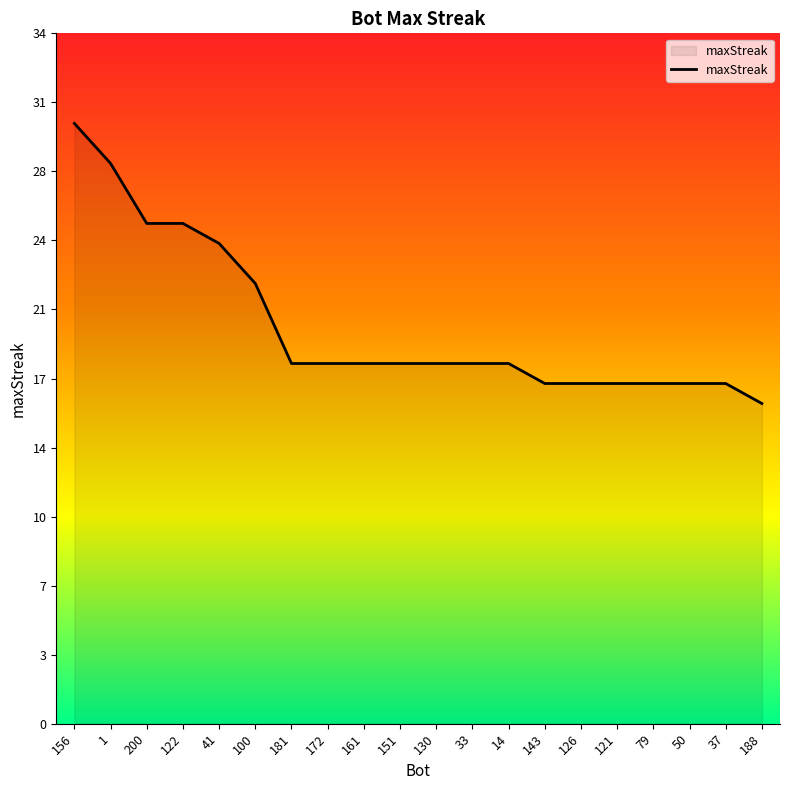

Does the chart display data point markers on the line(s)?

No